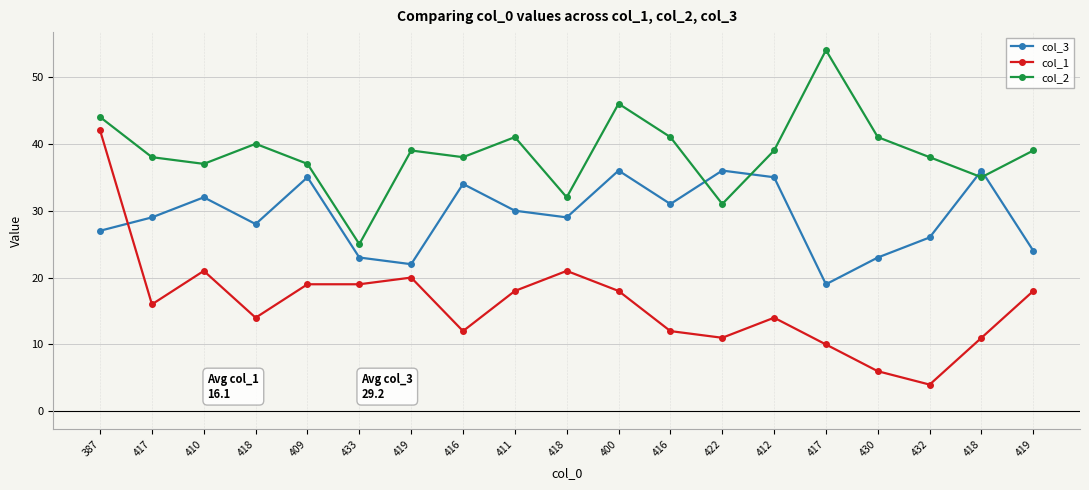

Which category has the lowest value in the col_2 series?

433